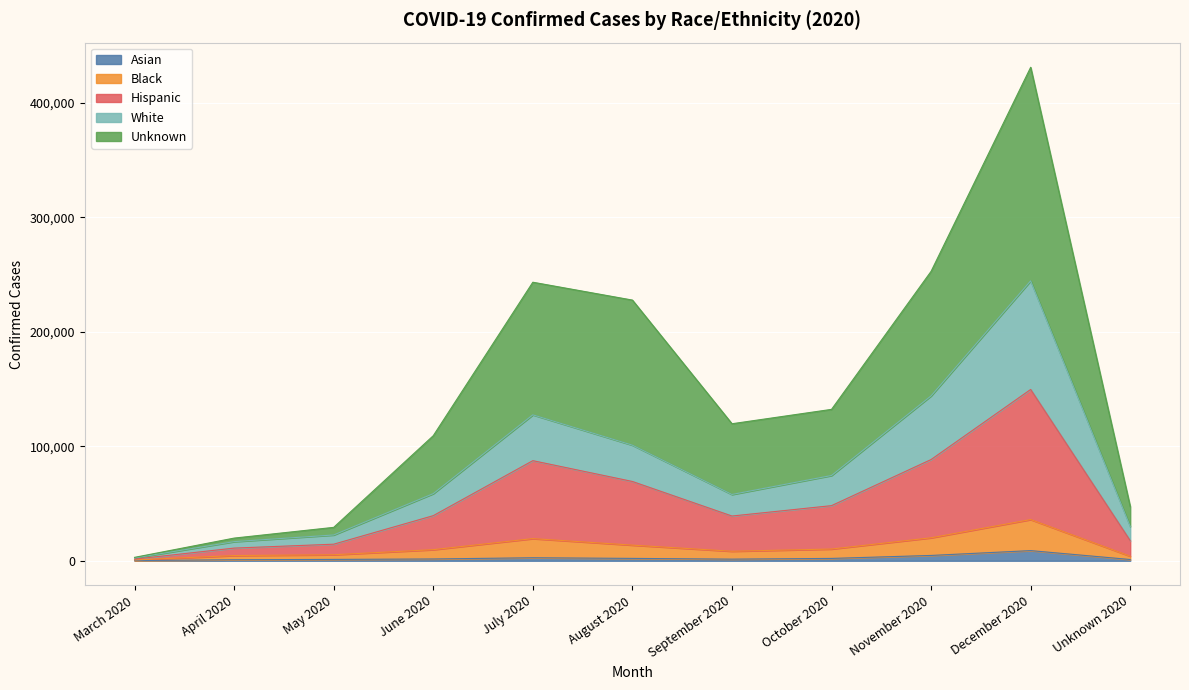

Which series has the largest total across all categories?

Unknown